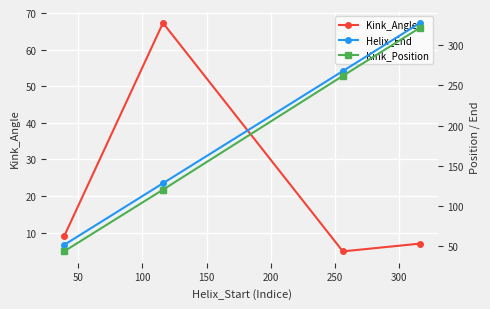

How many interior local valleys does the Kink_Angle series have?

1